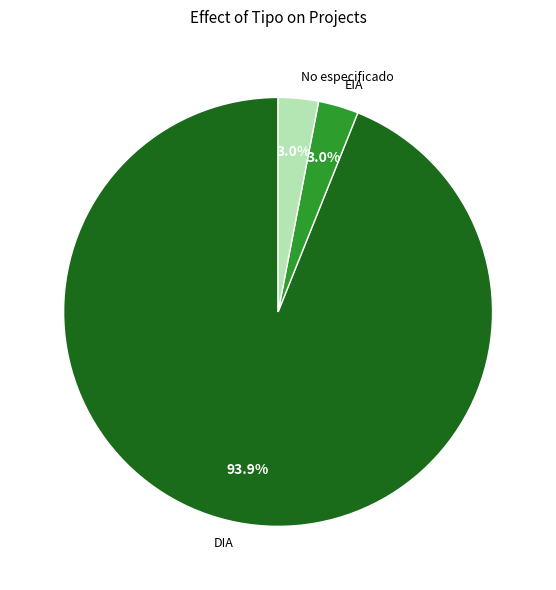

Which slice is the largest?

DIA